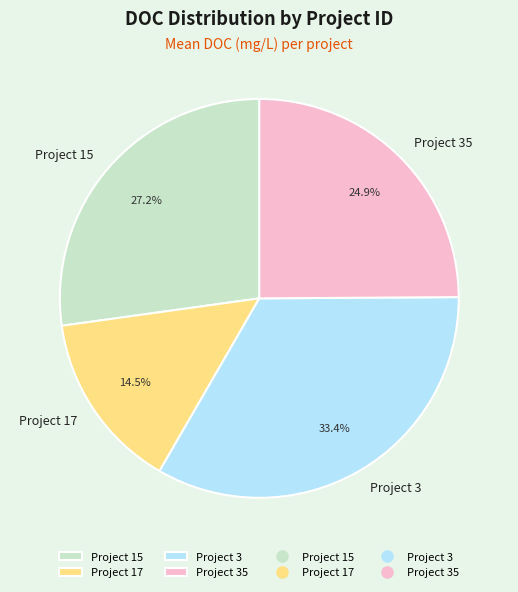

Rank the categories by value from lowest to highest.

Project 17, Project 35, Project 15, Project 3